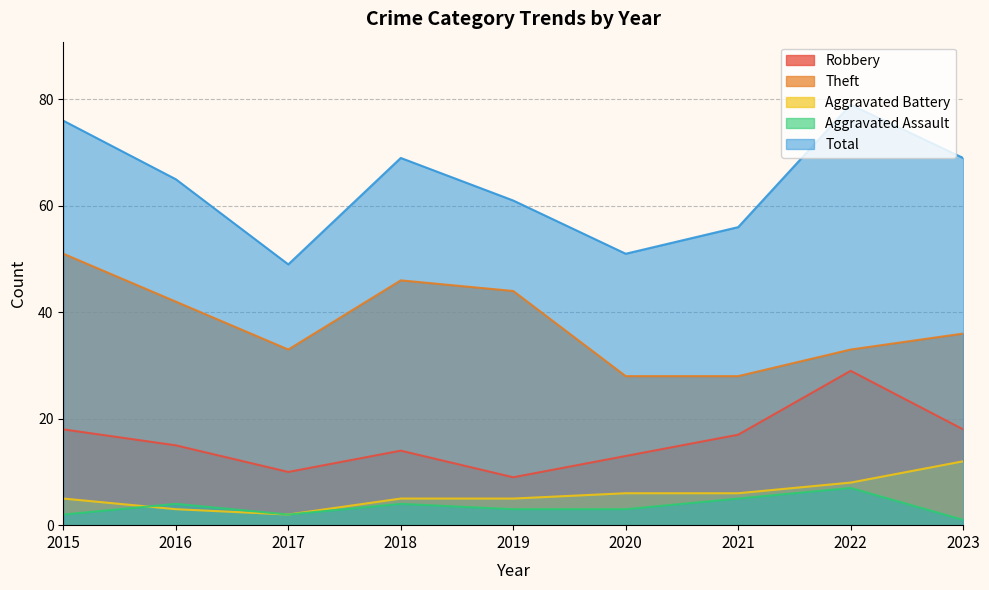

How many interior local valleys does the Aggravated Assault series have?

1